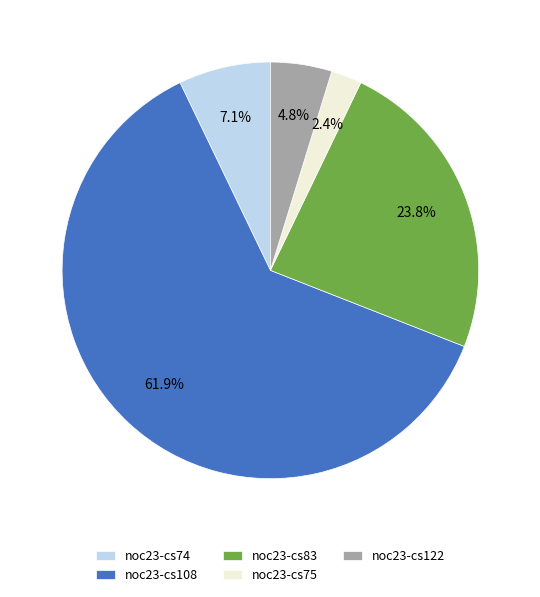

How many segments does this pie chart have?

5